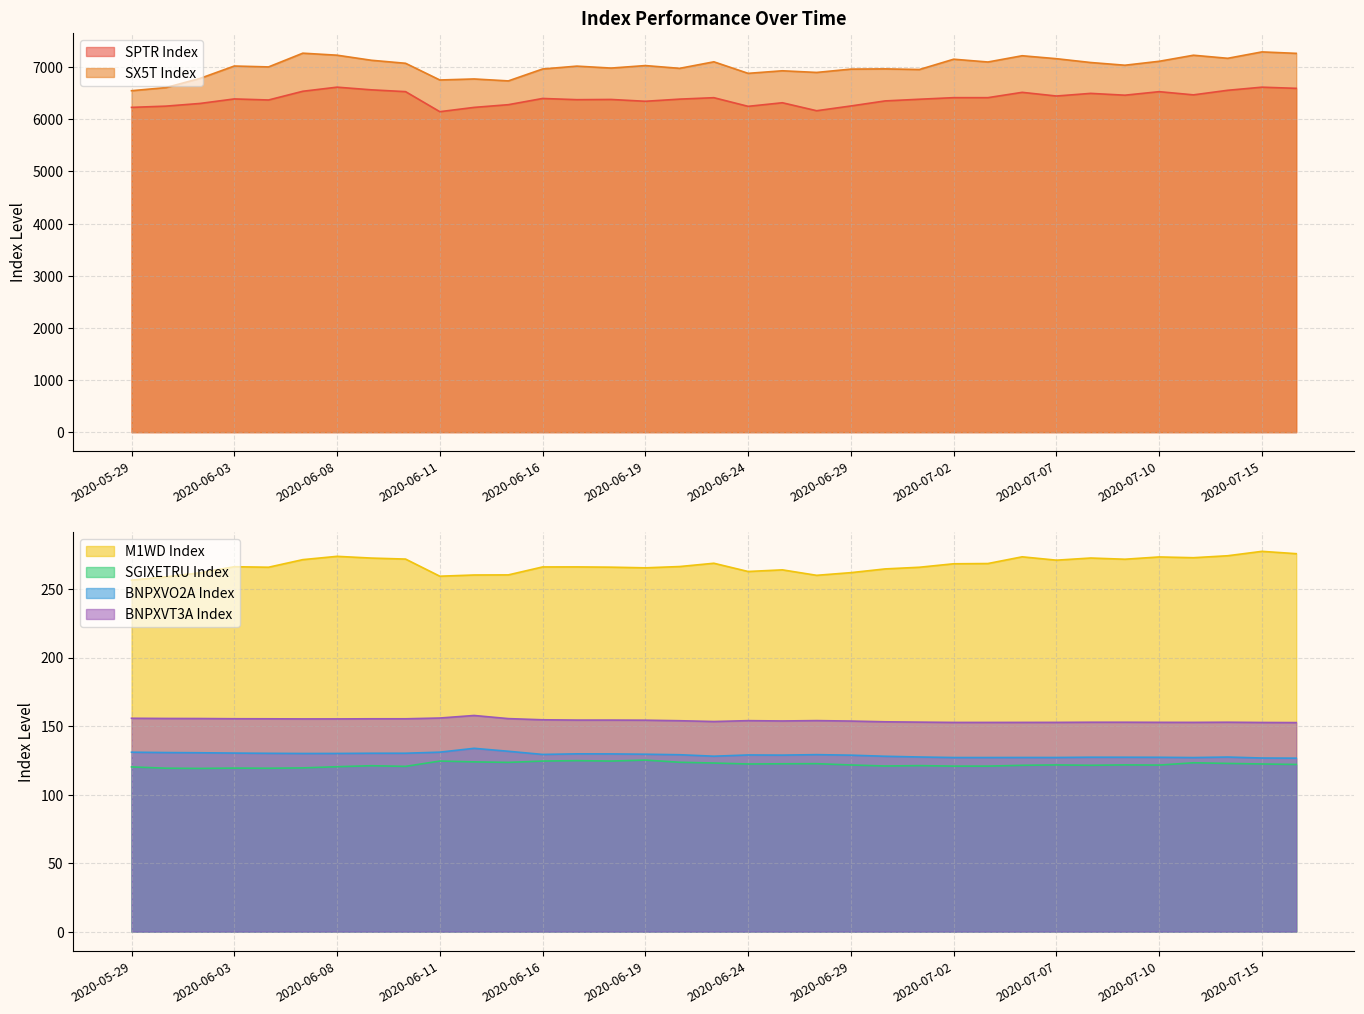

Which series has the widest spread of values?

SX5T Index